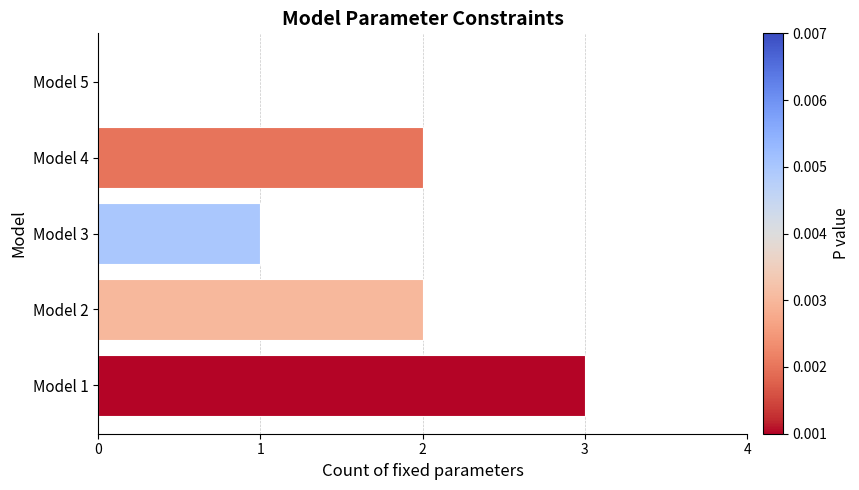

What is the sum of all values?

8